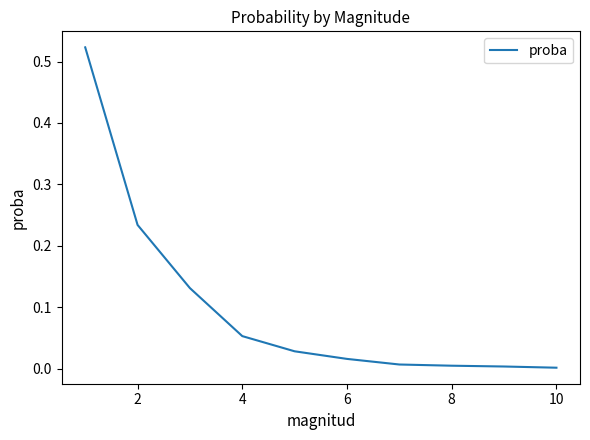

What is the difference between the maximum and minimum values?

0.5